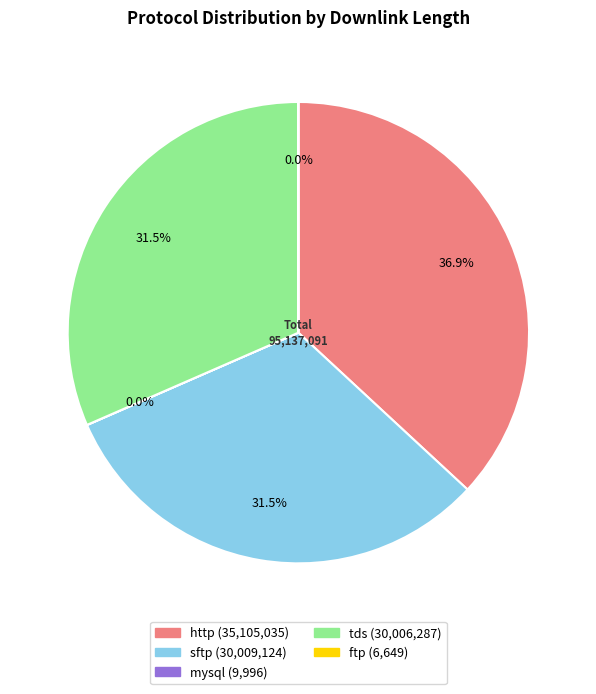

Is the sum of tds and http greater than half?

Yes